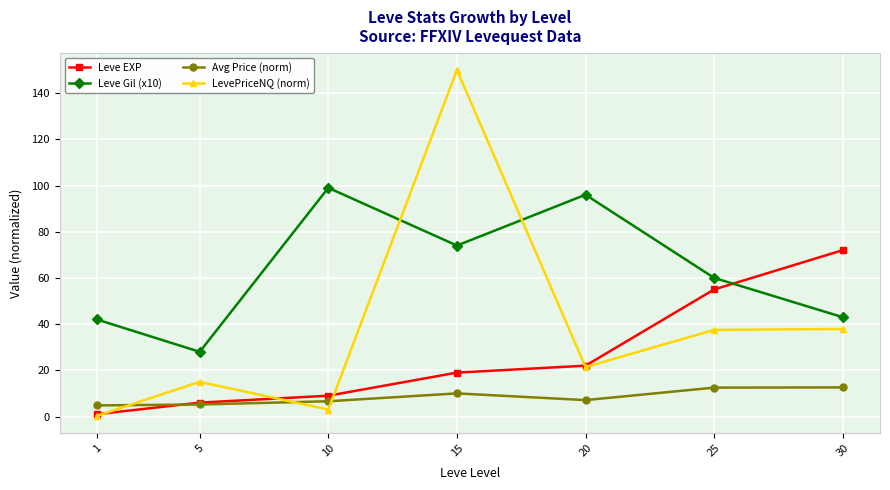

The value of Leve EXP at 15 is 8.4. True or false?

False